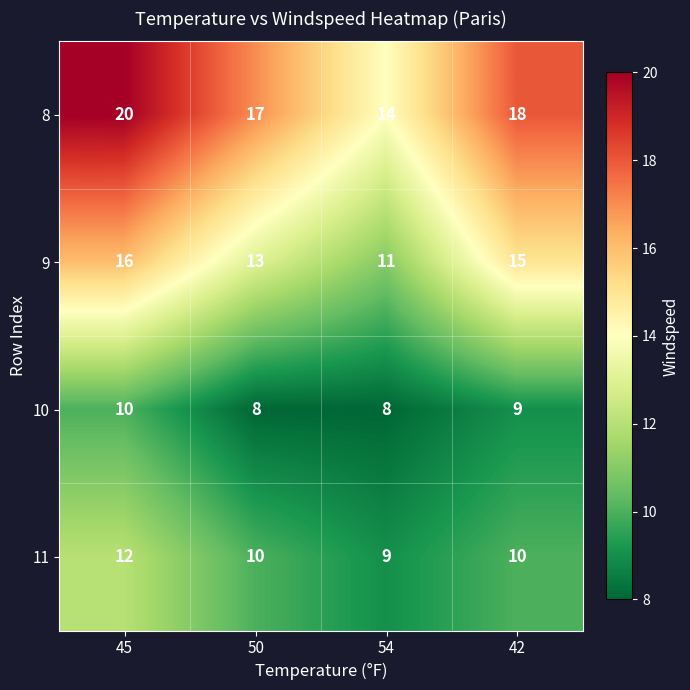

What is the average value of the 9 series?

14